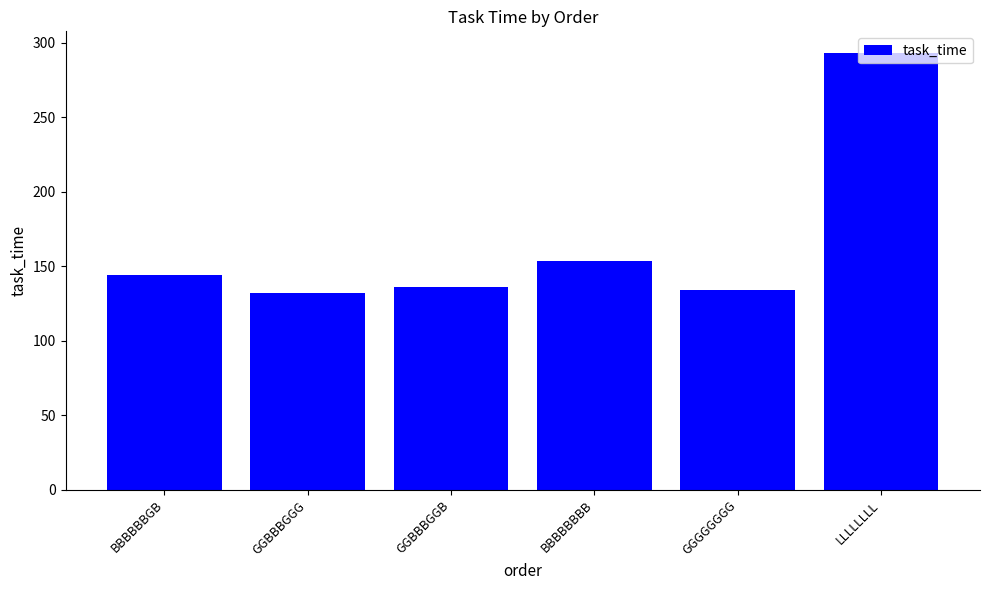

What is the value of the 5th bar from the left?

134.3